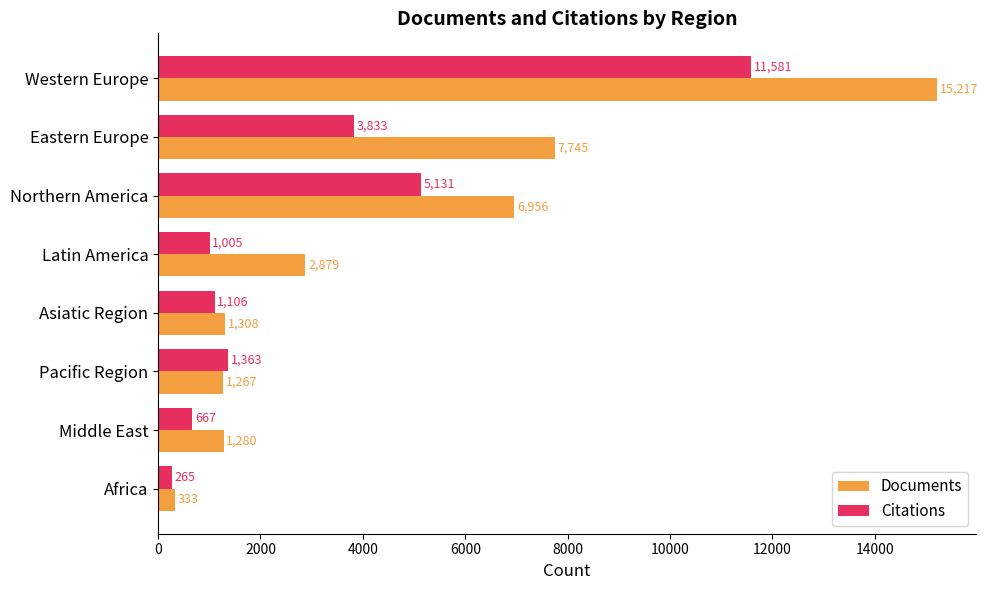

Is the value of Citations at Middle East greater than the value of Documents at Africa?

Yes